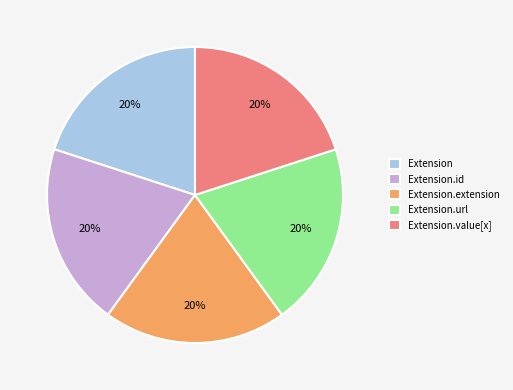

Does Extension.url account for over 50% of the chart?

No